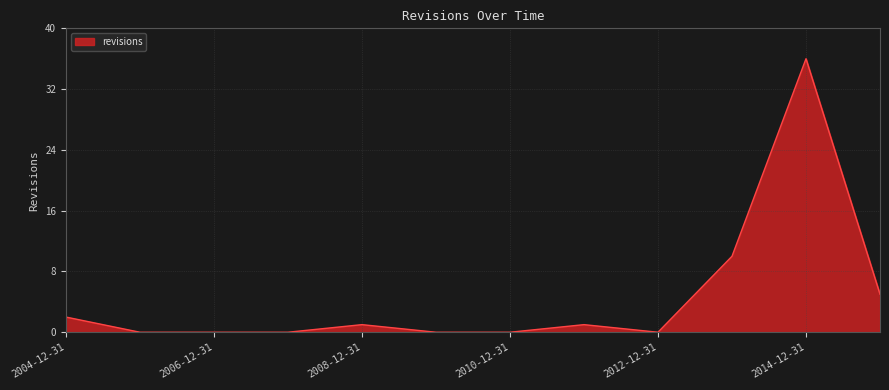

What is the greatest value displayed?

36